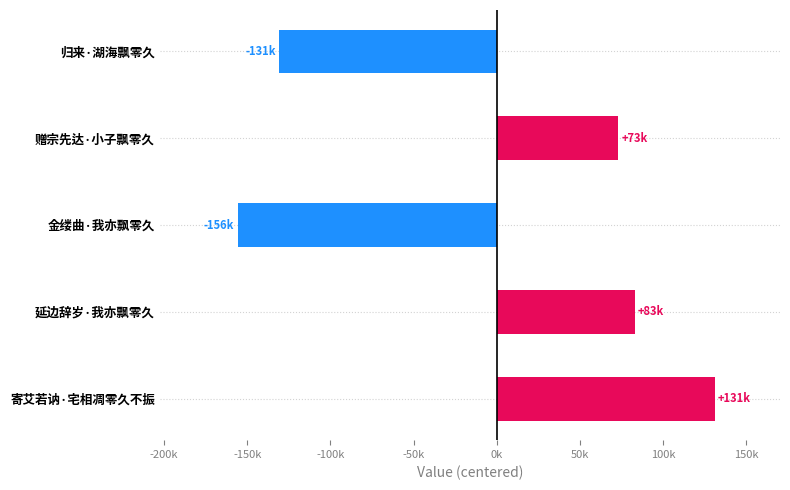

Which category has the highest value across all series?

寄艾若讷·宅相凋零久不振